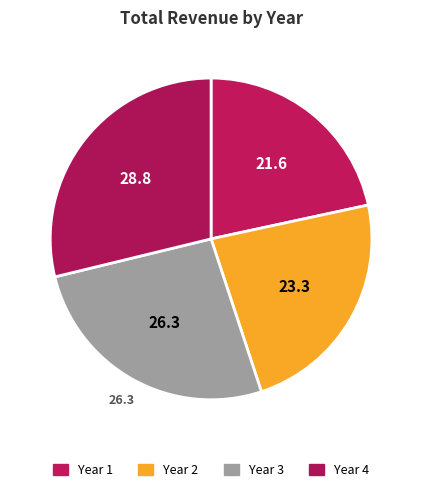

What is the smallest slice in the pie chart?

Year 1